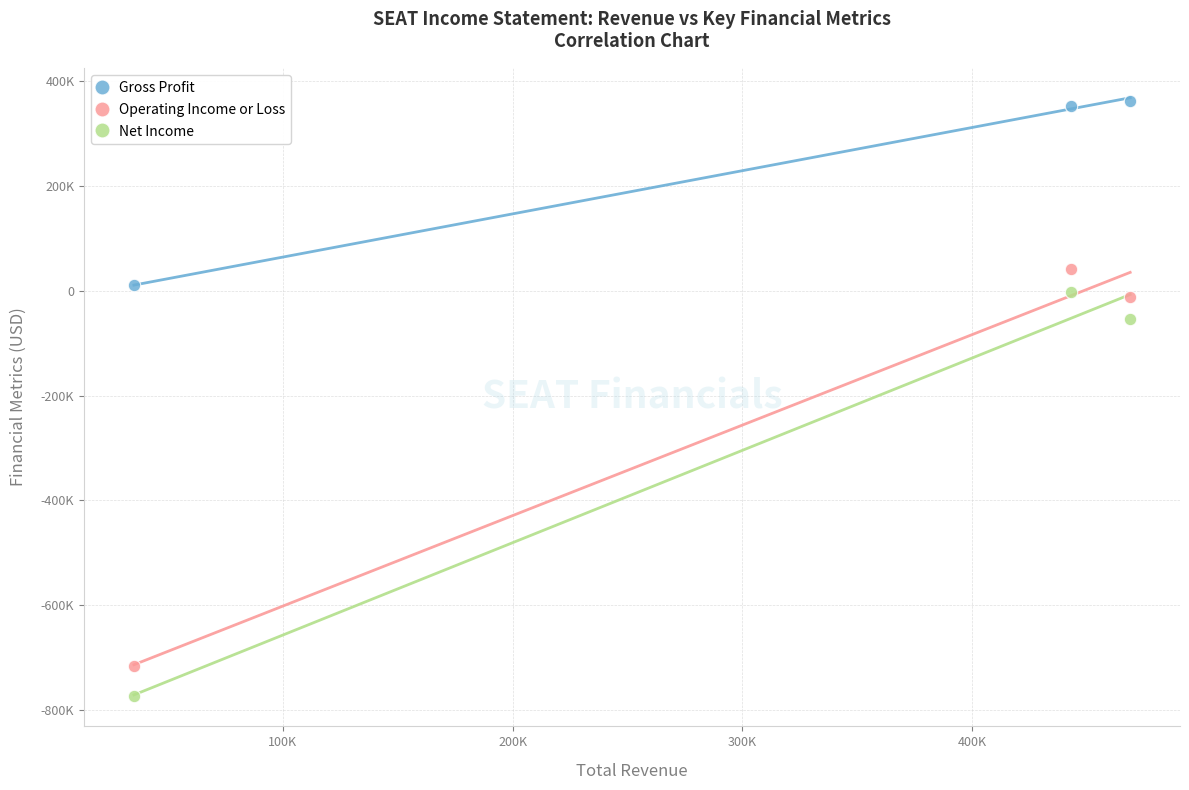

Which series has the largest Y range (max minus min)?

Net Income